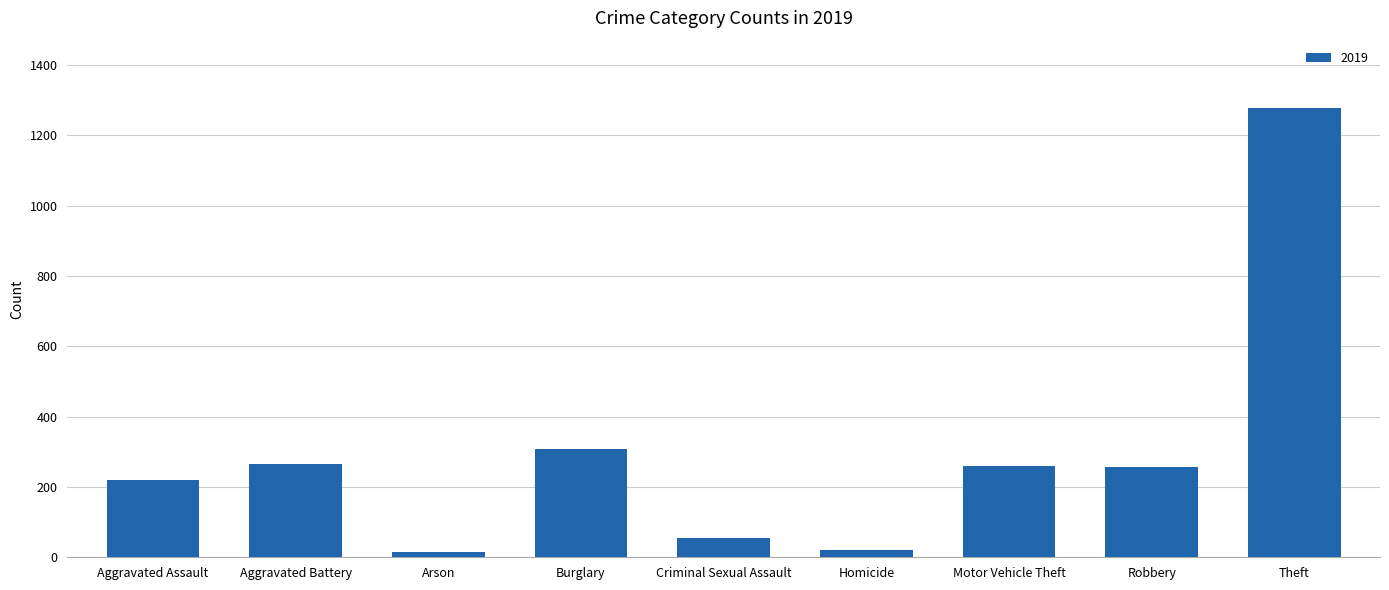

How many bars are there in total?

9